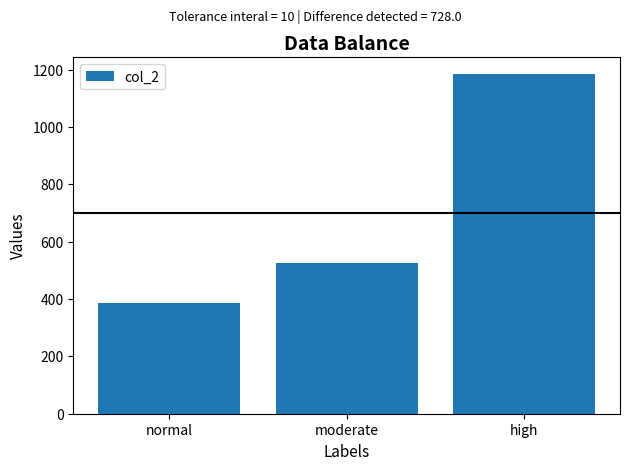

At which label is the value closest to 785?

moderate